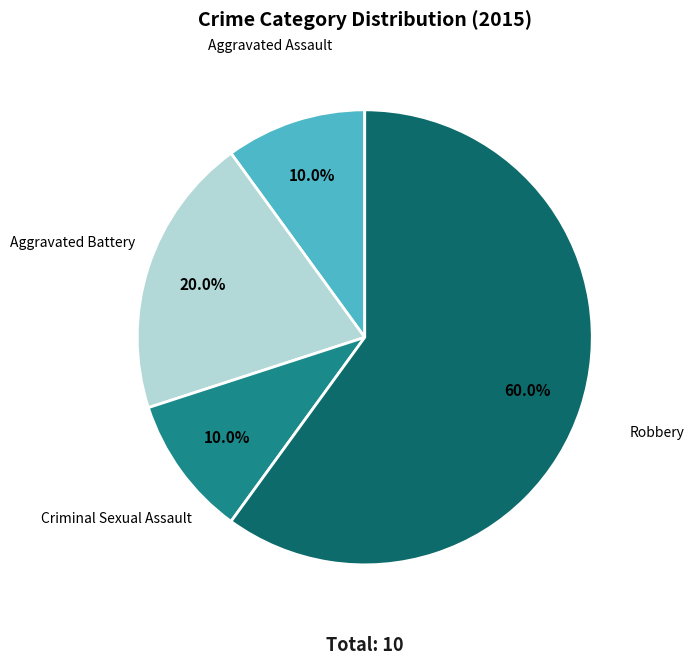

How many segments does this pie chart have?

4